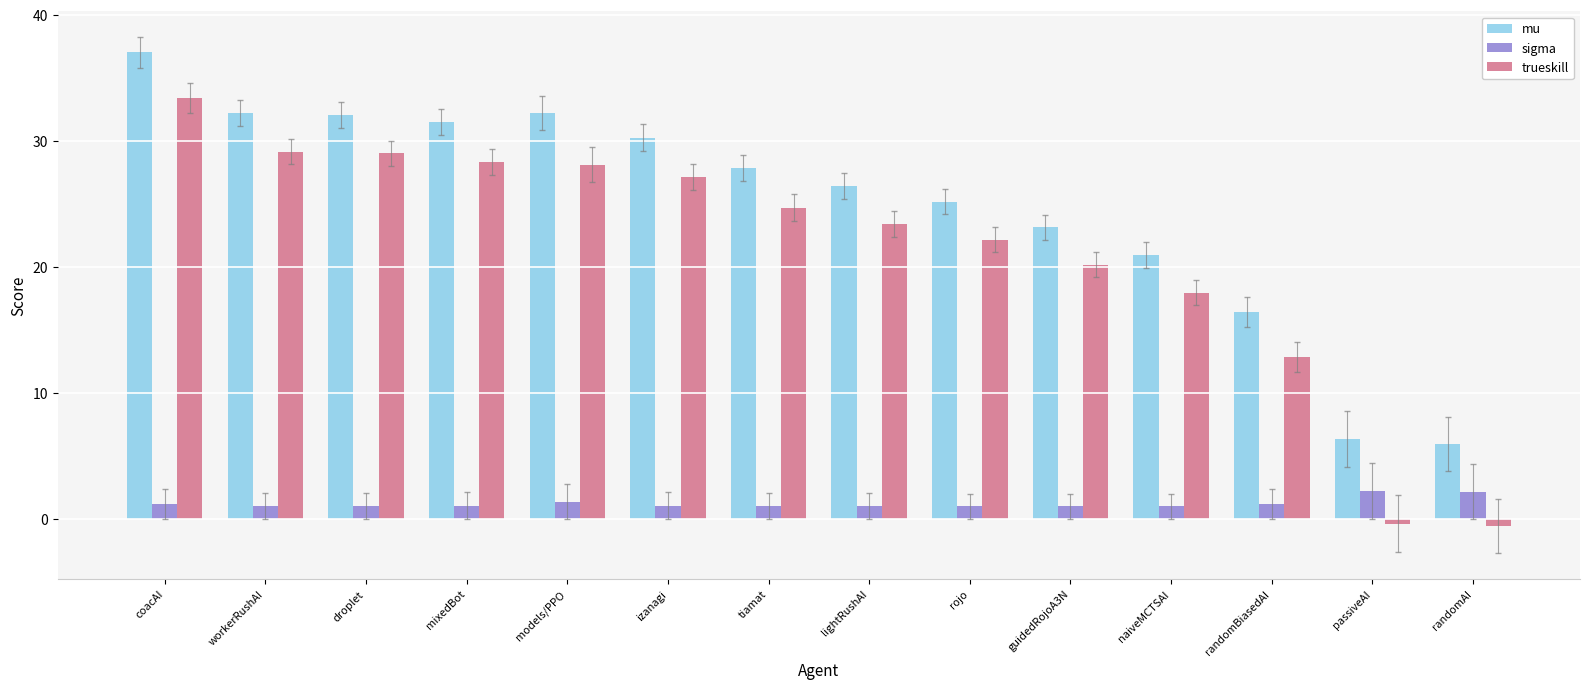

What is the difference between the second highest and minimum values in the mu series?

26.3